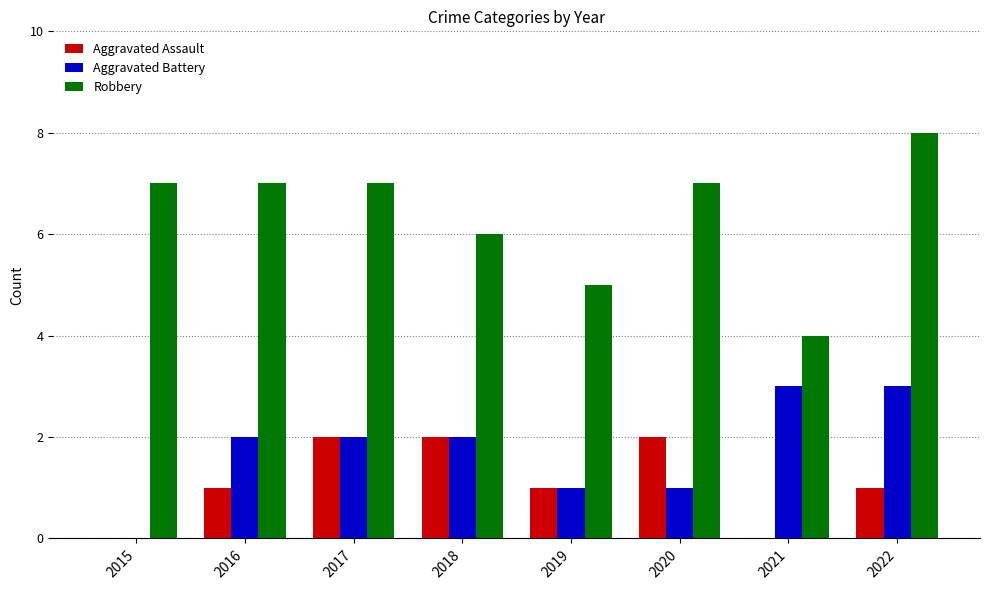

What is the sum of all Aggravated Battery values?

14